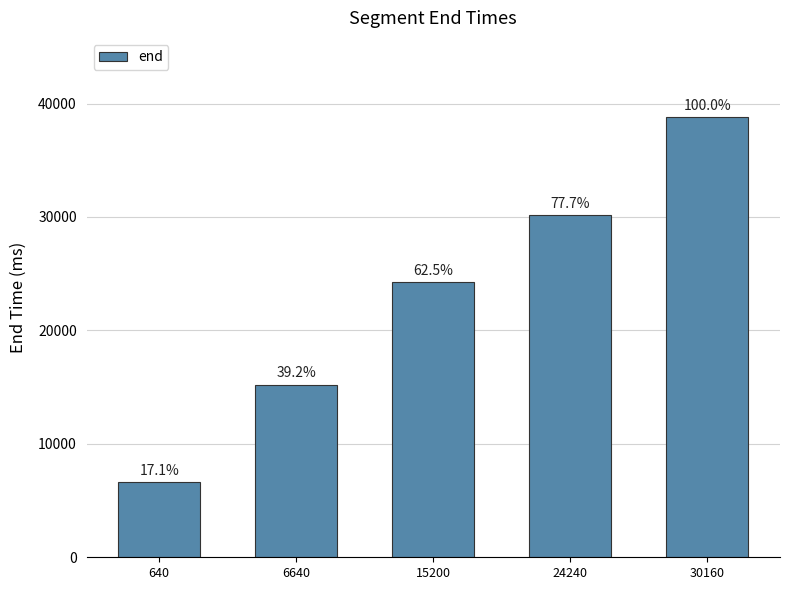

What is the change in value from 640 to 24240?

+23520